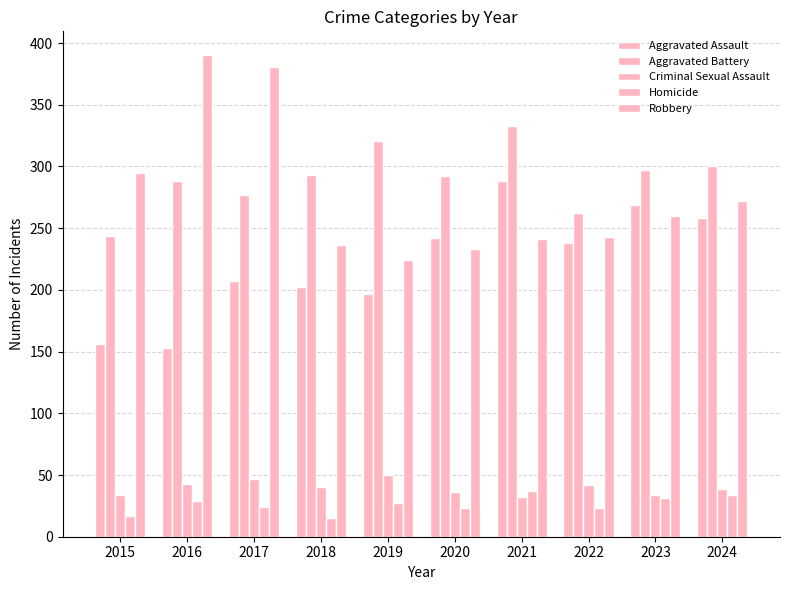

True or false: Homicide has a value of 6 at 2020.

False